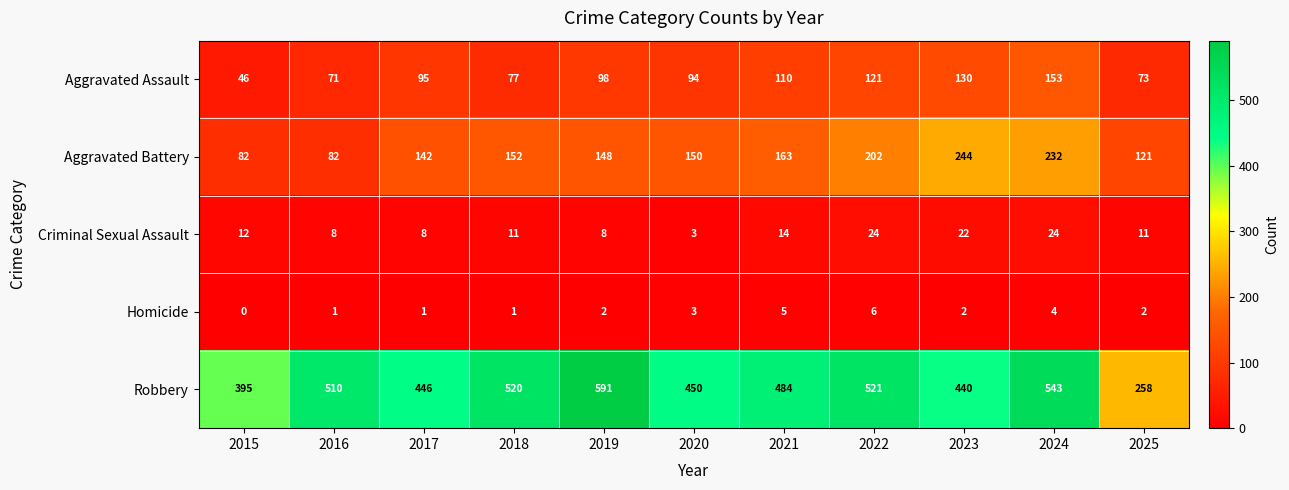

What is the spread (max minus min) of values at 2016?

509